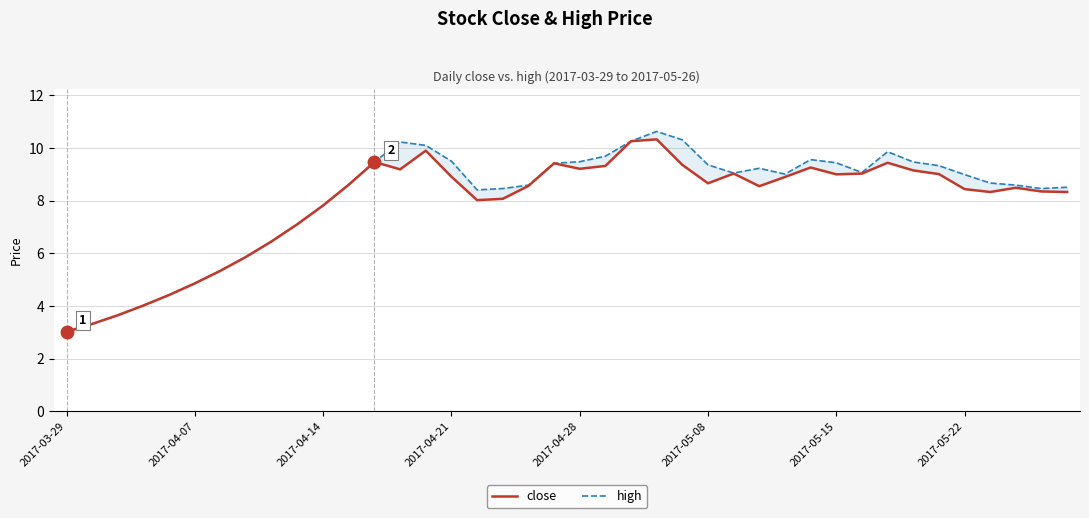

Rank the series at 38 from highest to lowest value.

high, close